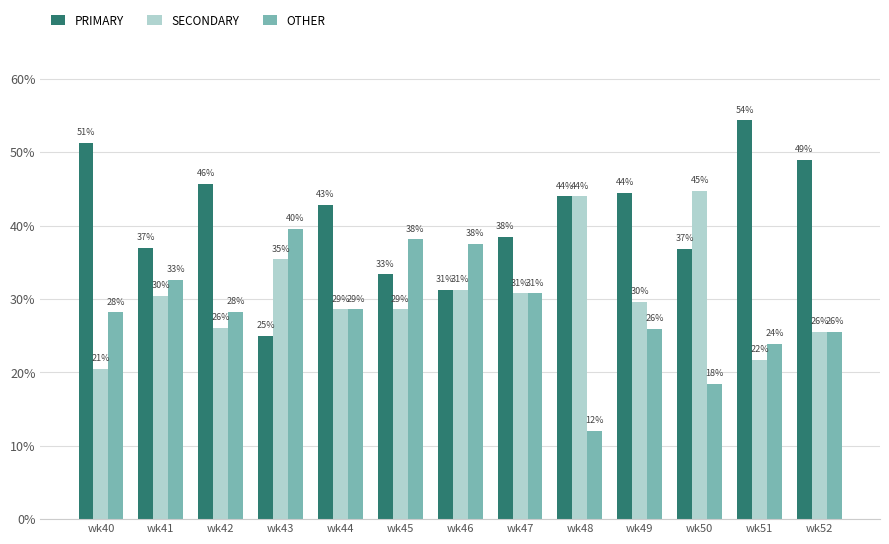

List the series in order of their peak value, lowest first.

OTHER, SECONDARY, PRIMARY